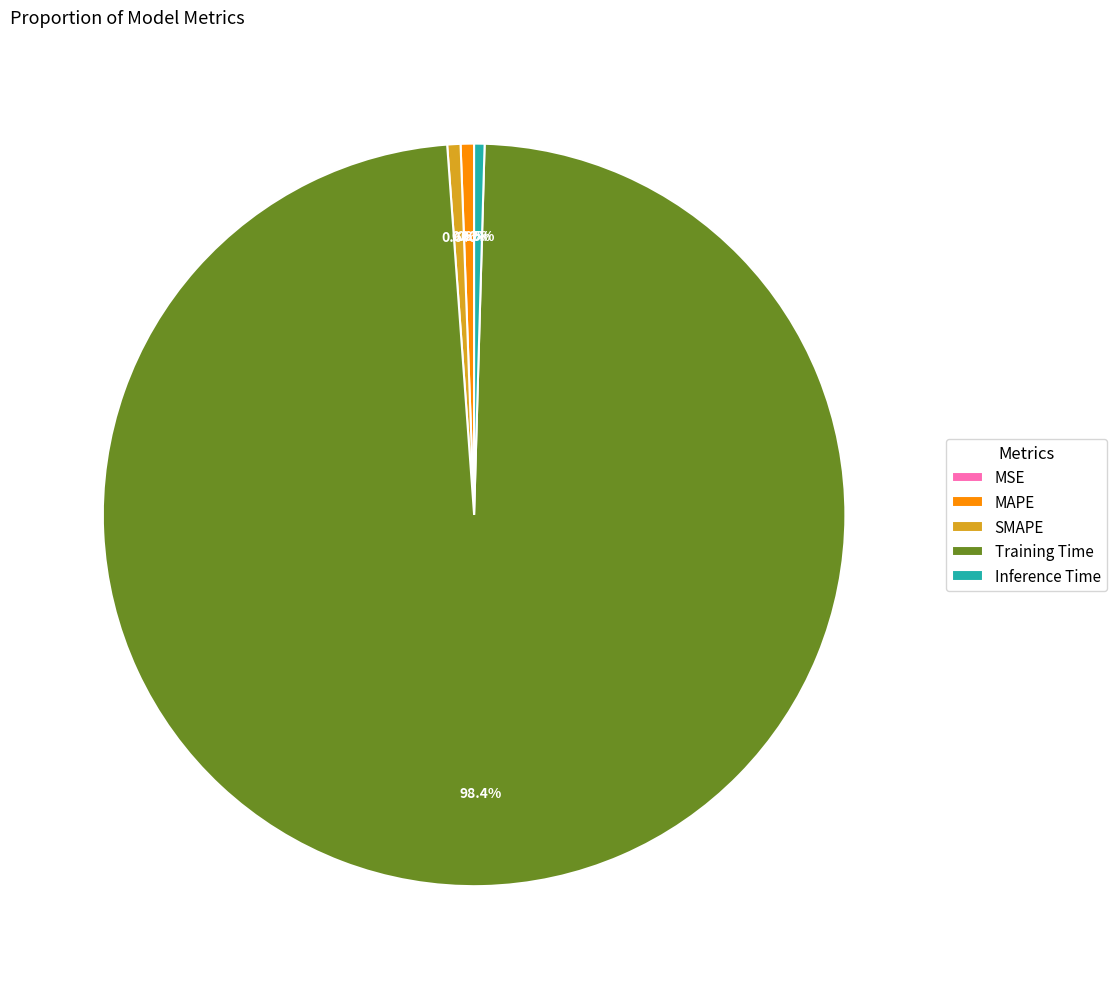

Is there a majority slice in this chart?

Yes